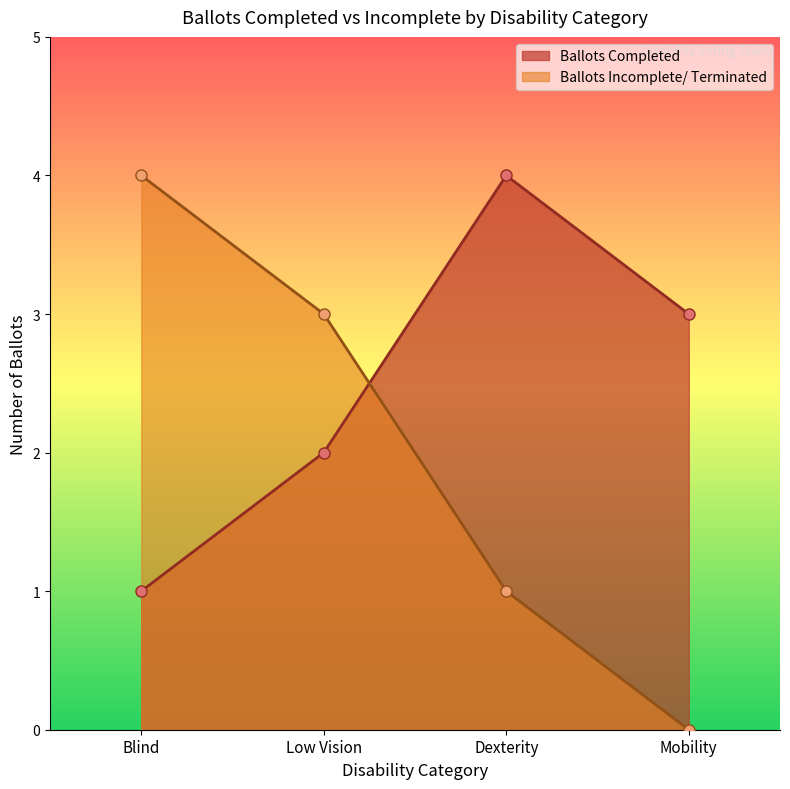

At which label does Ballots Completed first exceed 3?

Dexterity